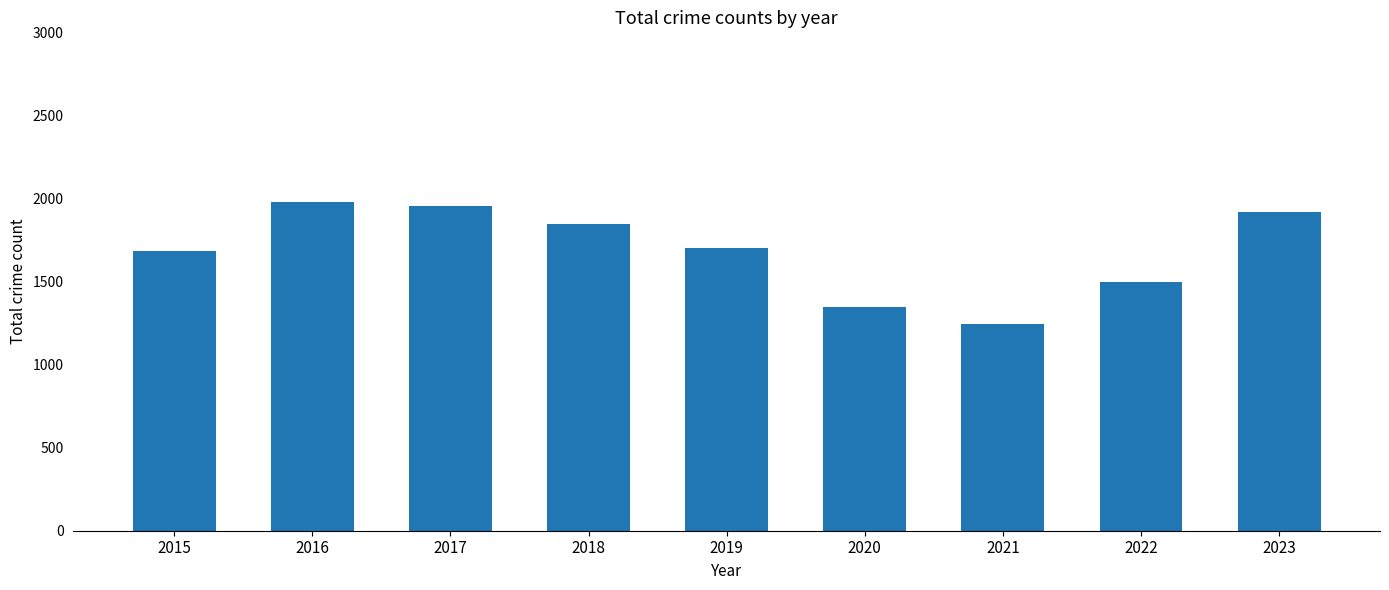

How many distinct data groups are displayed?

1